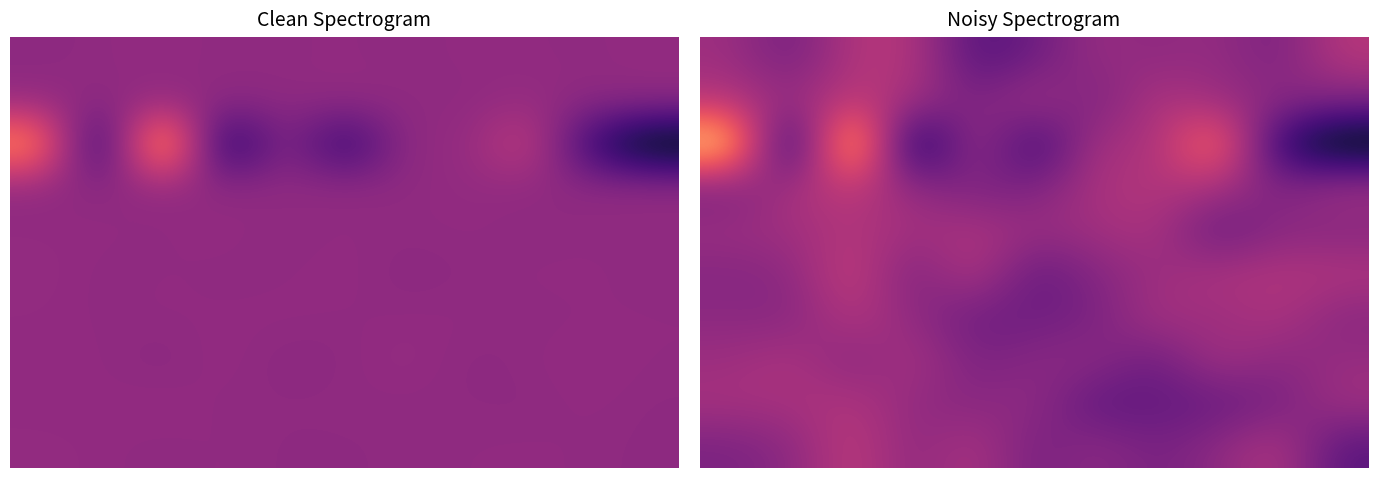

At which category is the sum across all series the highest?

2